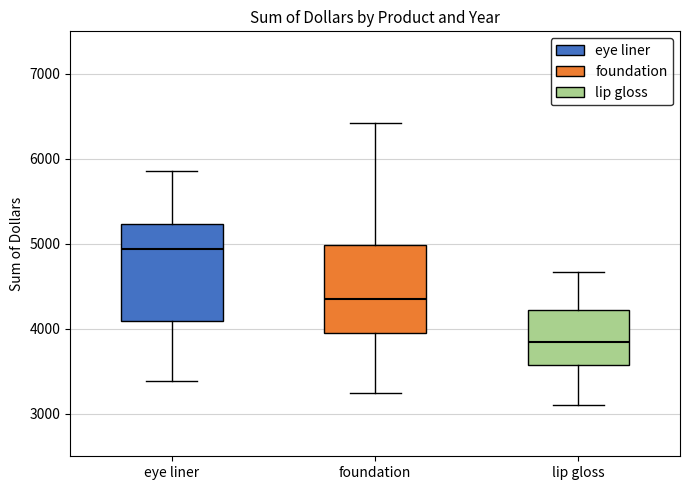

Which box has the highest median line?

eye liner